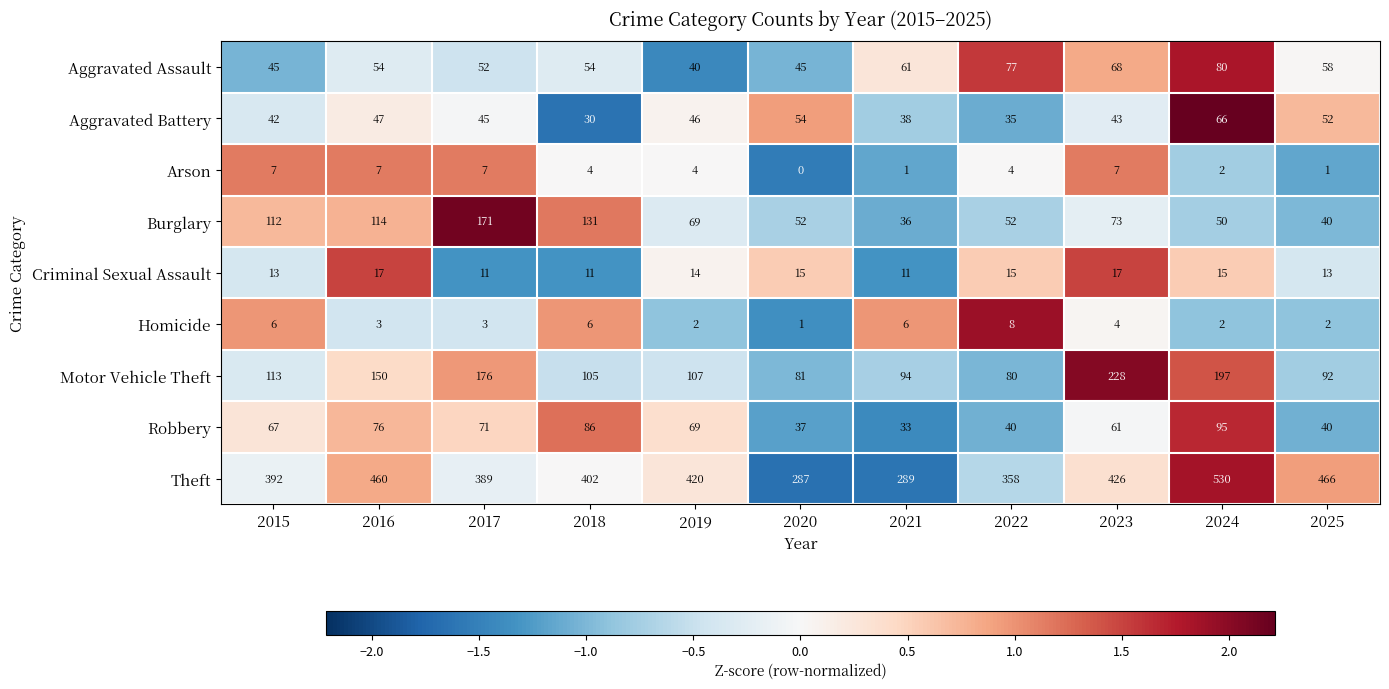

Between 2019 and 2021, which series saw the biggest shift?

Theft